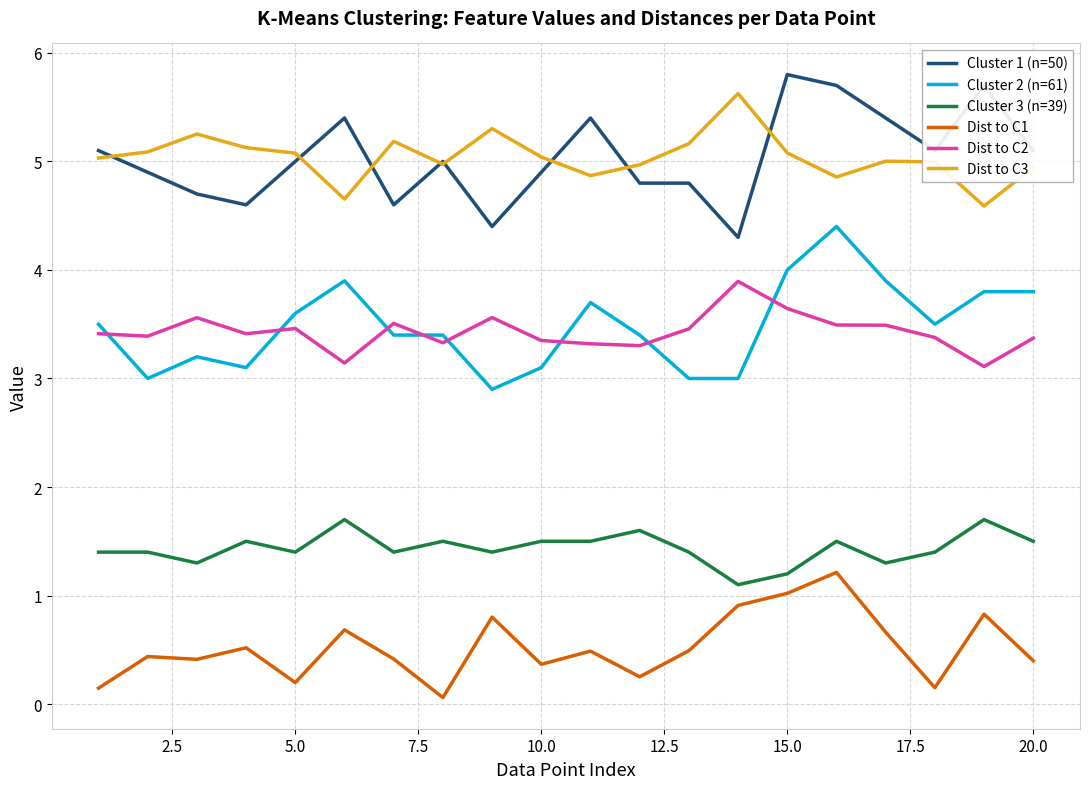

What is the highest value of the Dist to C2 series?

3.9